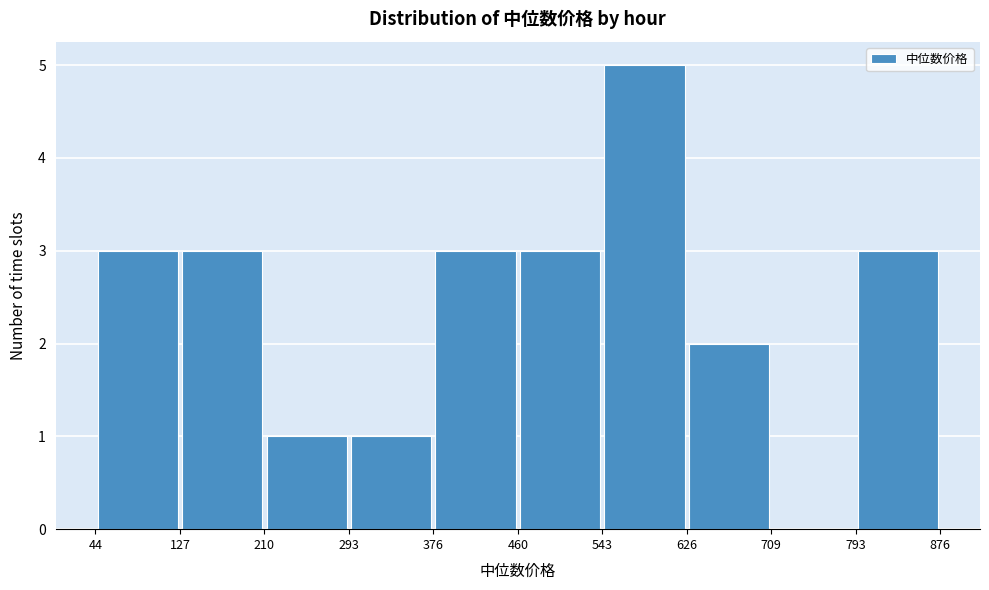

Reading left to right, list every bar in this chart as the range it spans on the x-axis followed by its height. The values are not printed on the chart, so give them approximately, as read against the axis.

44 to 127: 3
127 to 210: 3
210 to 293: 1
293 to 376: 1
376 to 460: 3
460 to 543: 3
543 to 626: 5
626 to 709: 2
709 to 793: 0
793 to 876: 3